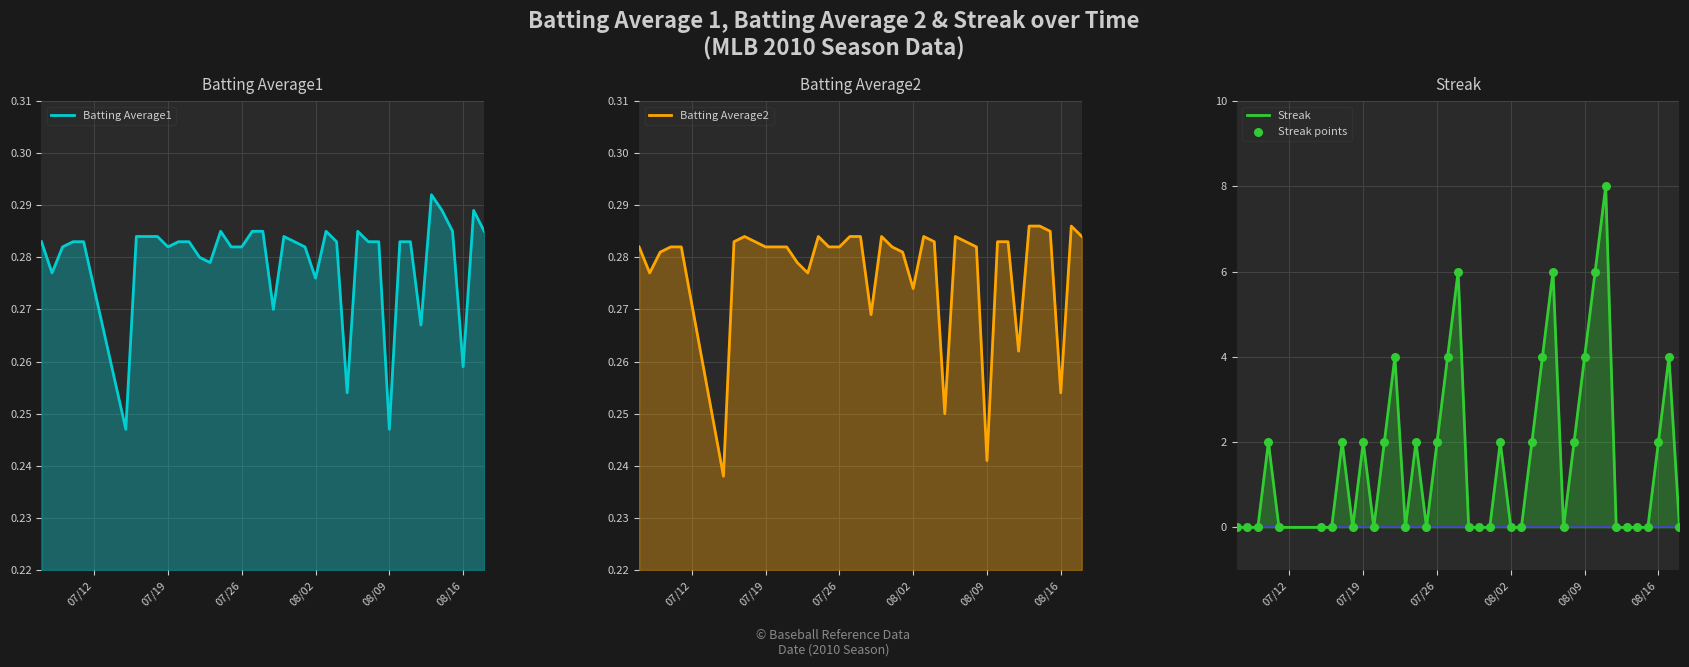

What are all the series names shown in the legend?

Batting Average1, Batting Average2, Streak, Streak points